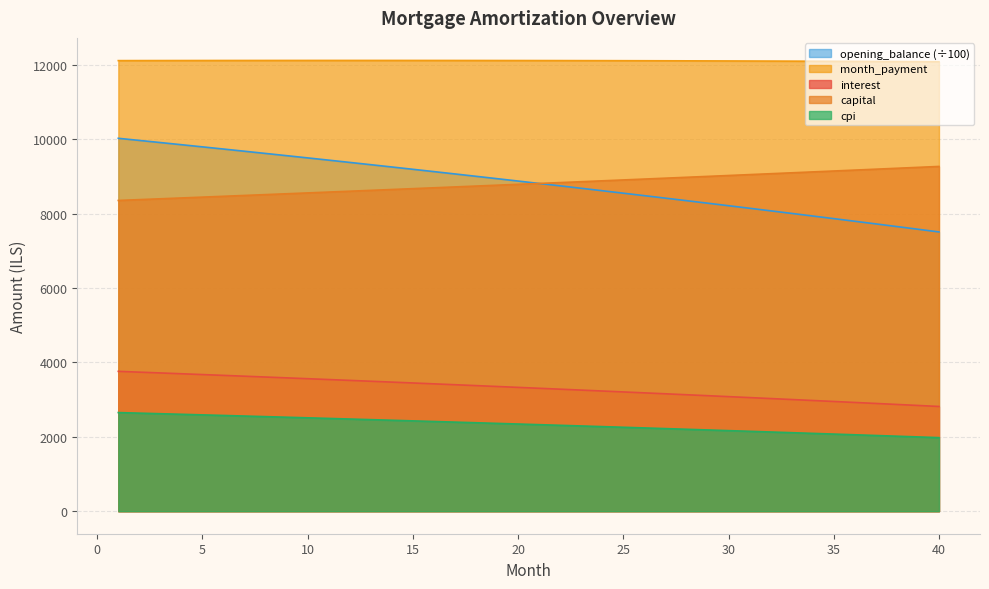

How many lines are shown in the chart?

5